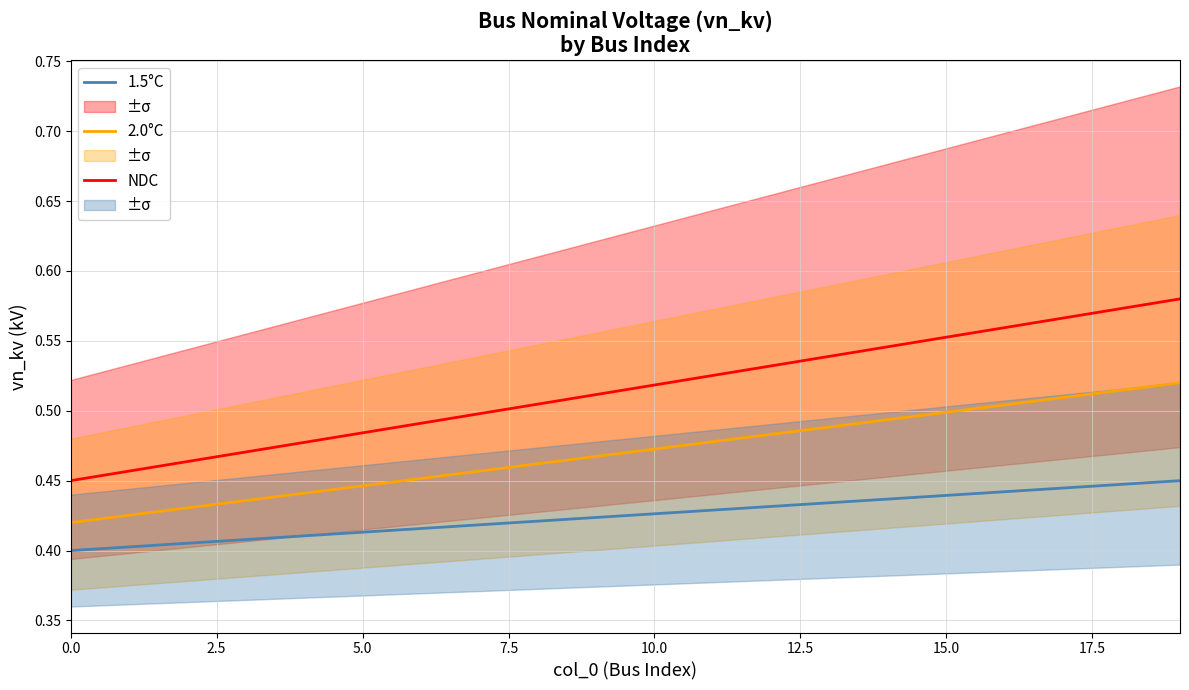

True or false: 1.5°C and NDC cross at least once.

False